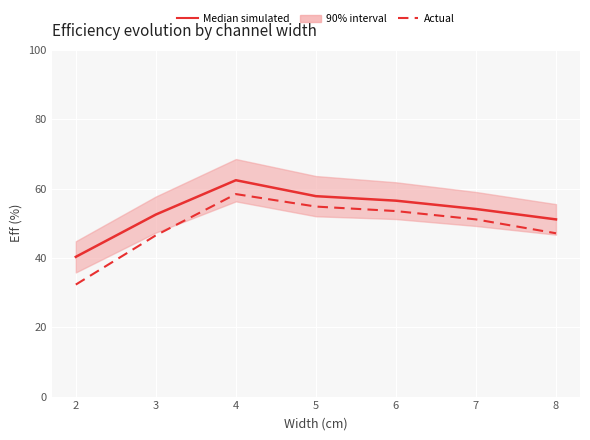

True or false: Median simulated has a value of 57.8 at 5.

True